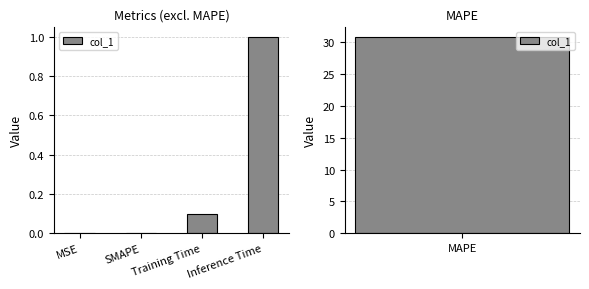

List the labels in order of value, largest first.

Inference Time, Training Time, MSE, SMAPE